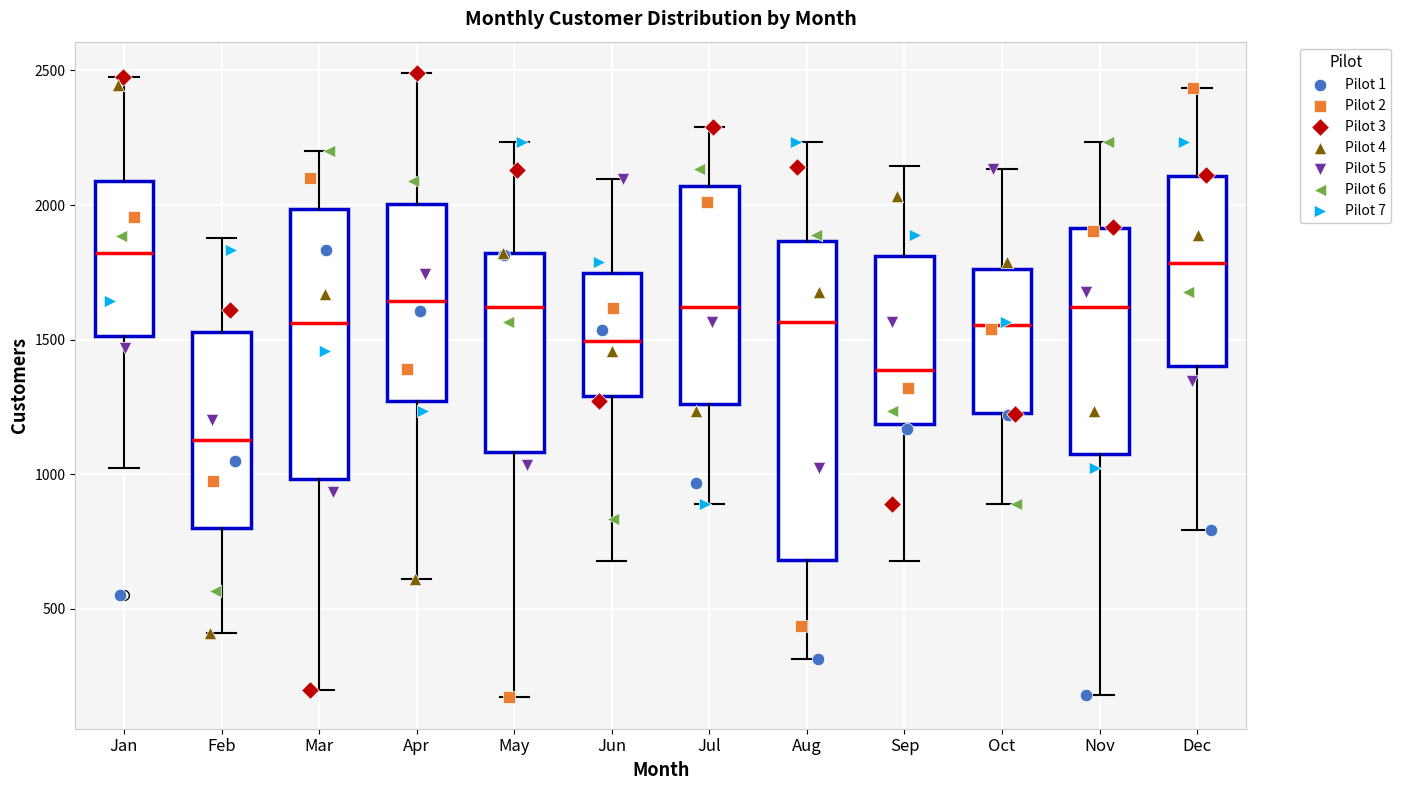

Which box is the tallest, from its lower edge to its upper edge?

Aug